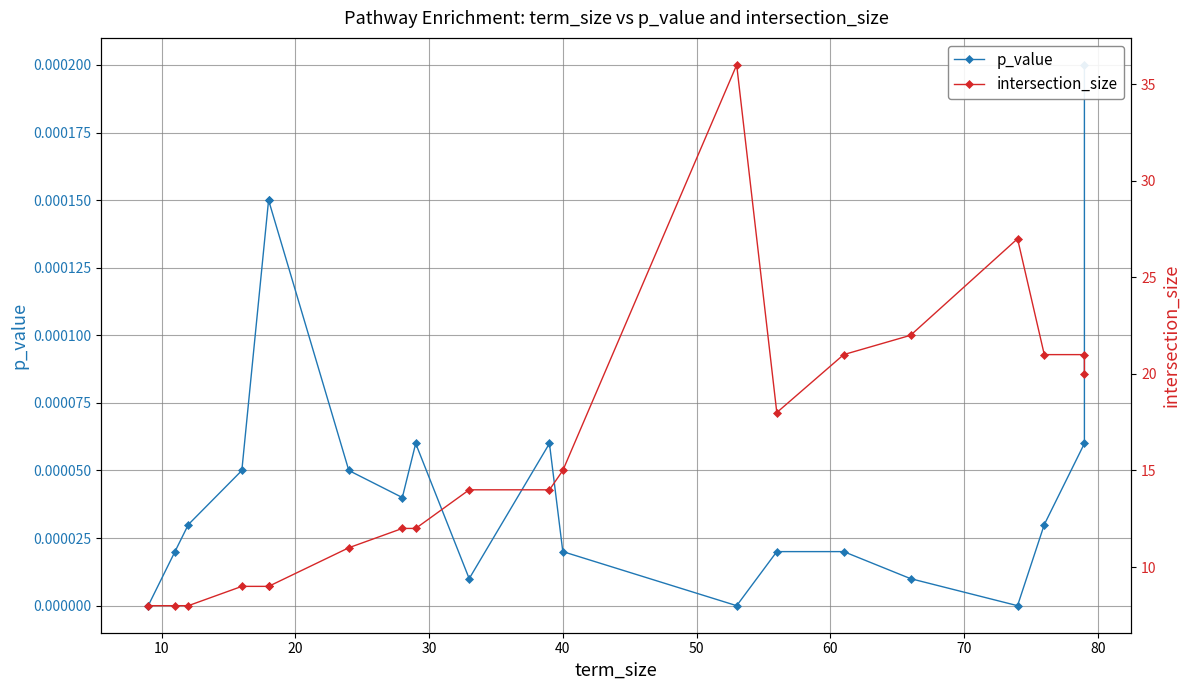

What is the value of the intersection_size point at the 3rd from the left?

8.0